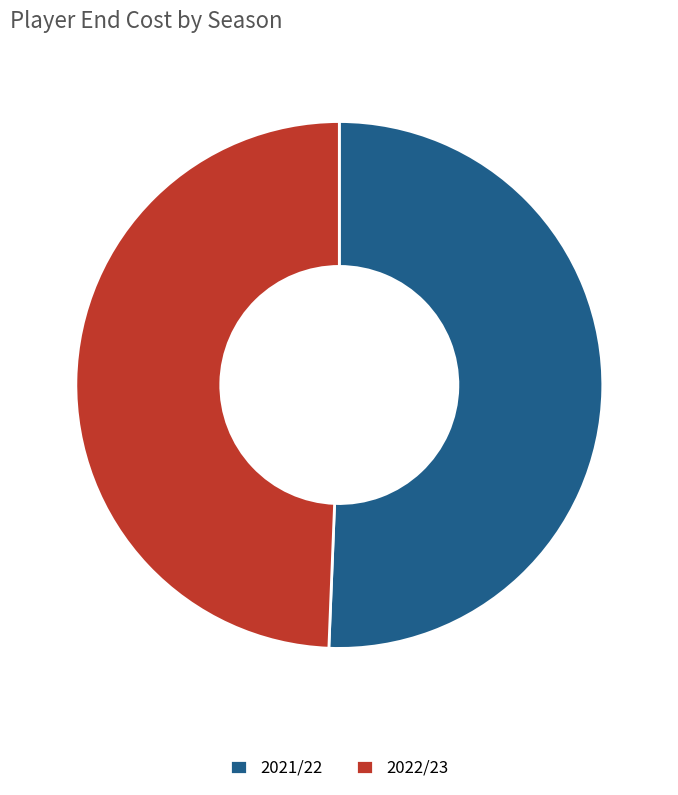

Which category accounts for the majority?

2021/22